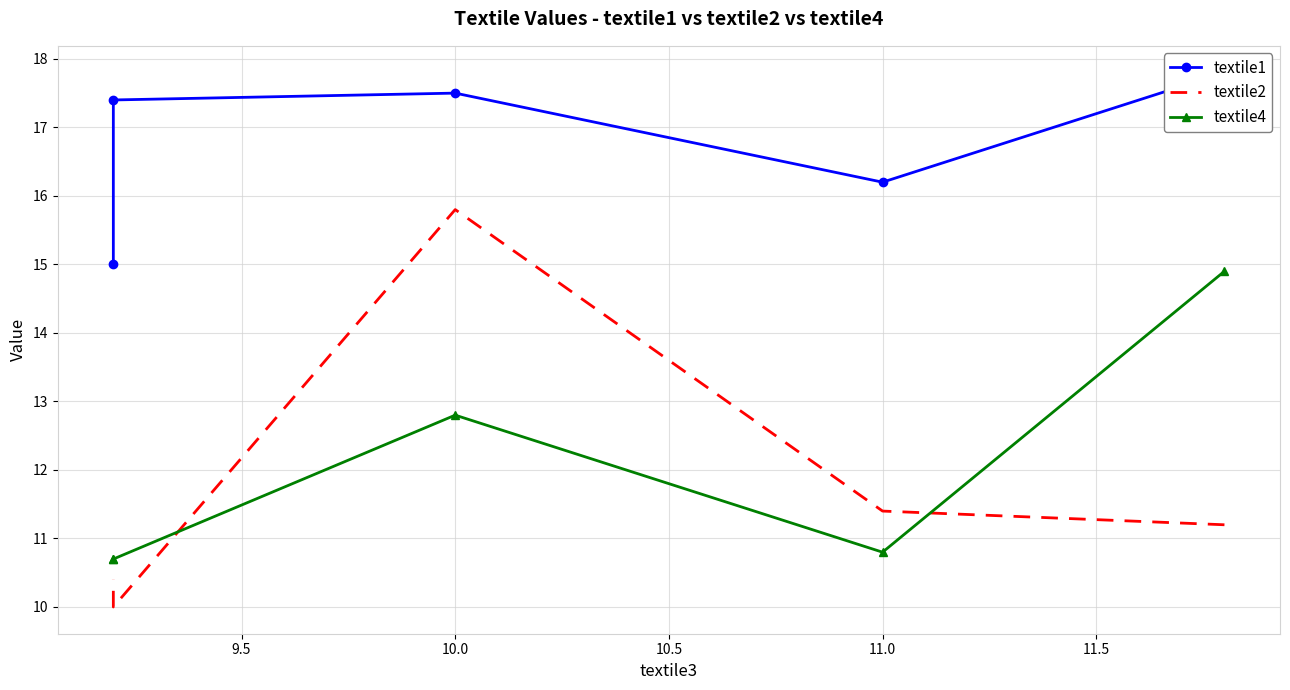

What is the average value of the textile1 series?

16.8